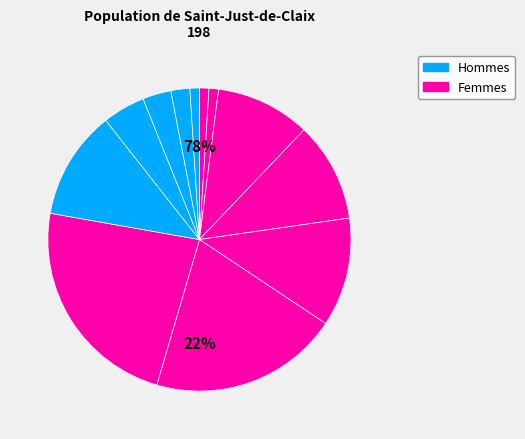

True or false: 90-97 accounts for 15% of the total.

False